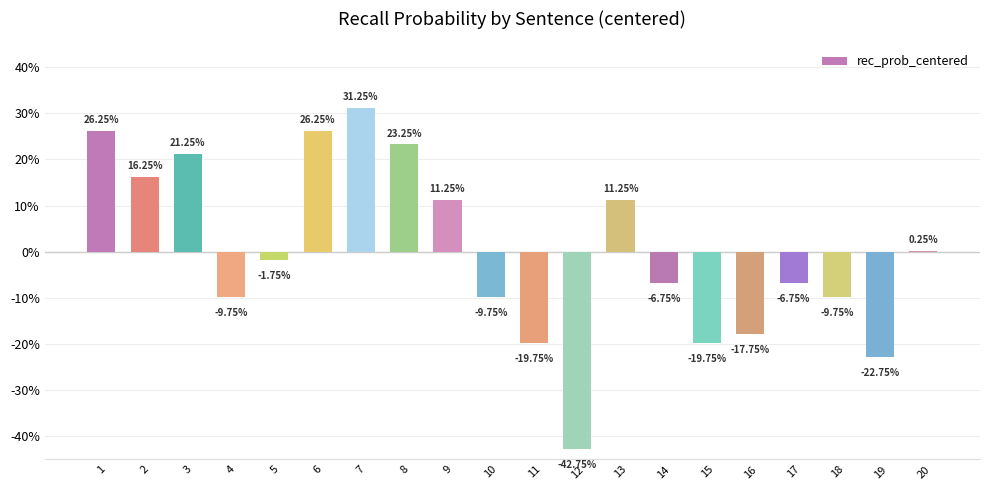

Count the number of categories in the chart.

20